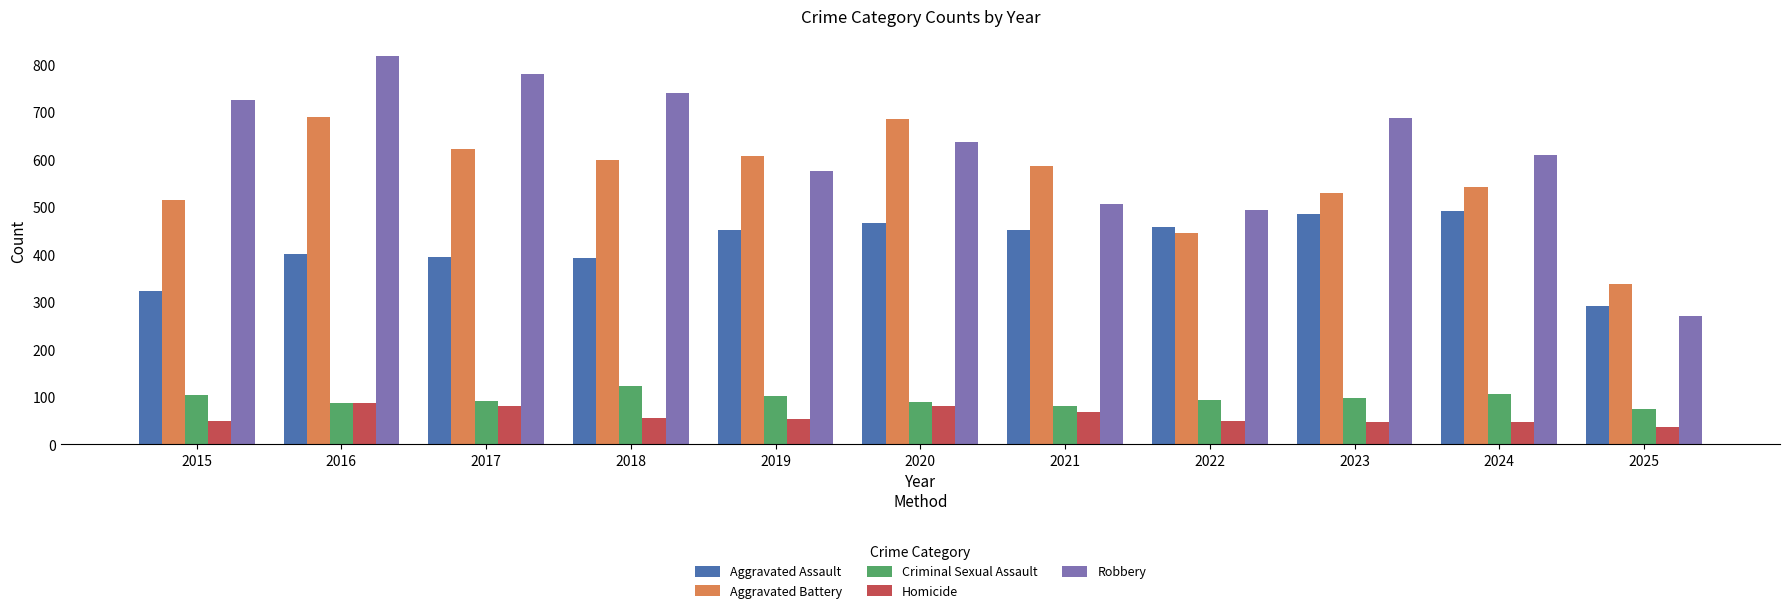

What is the highest value of the Criminal Sexual Assault series?

123